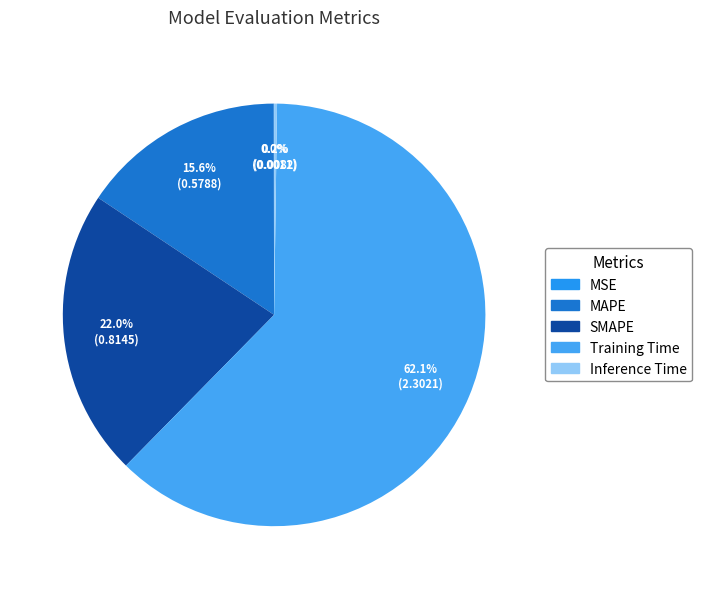

To the nearest percent, what is the combined percentage of Inference Time and MAPE?

16%